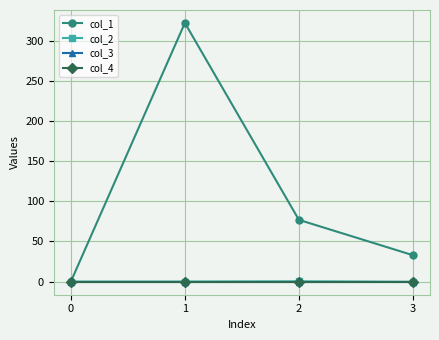

Does the chart have visible grid lines?

Yes